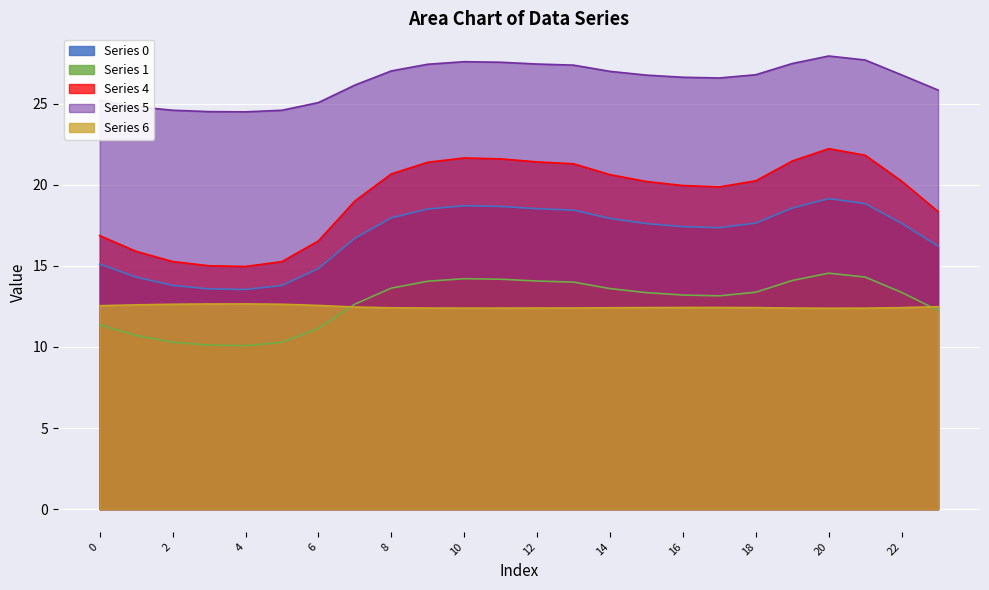

True or false: 4 and 0 cross at least once.

False